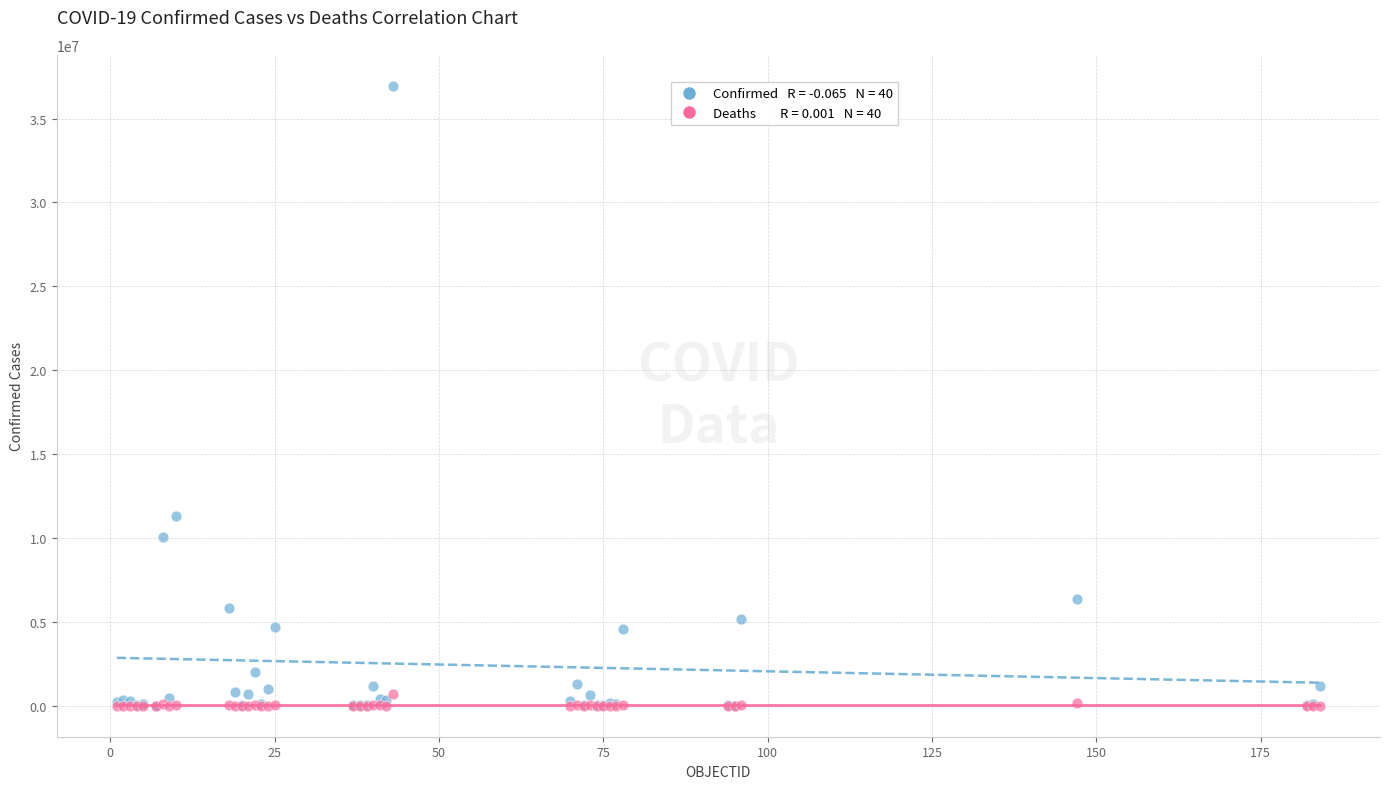

Across all series, what Y value is closest to 18476756?

11330342